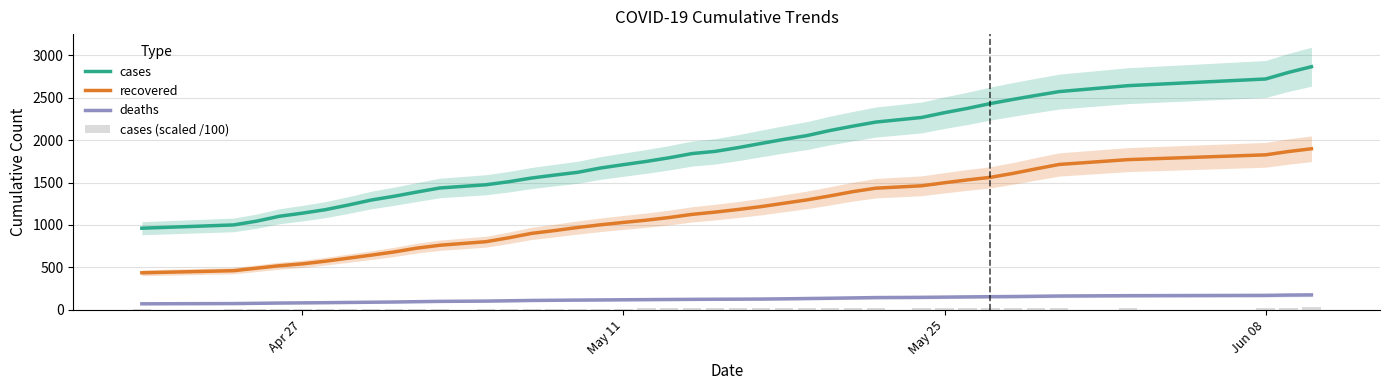

What are all the series names shown in the legend?

cases, recovered, deaths, cases (scaled /100)